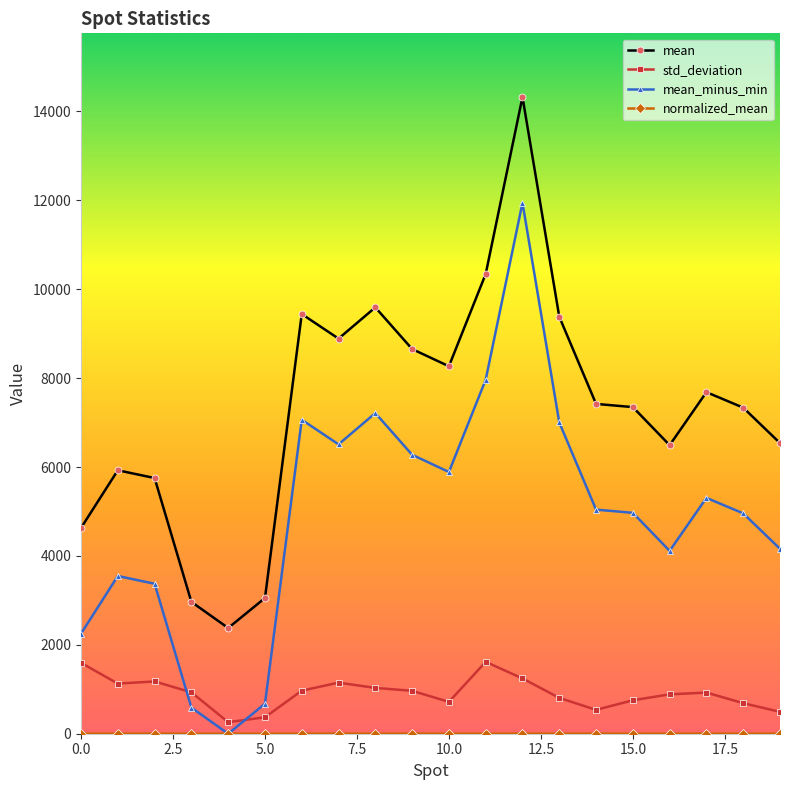

True or false: std_deviation and mean intersect in this chart.

False